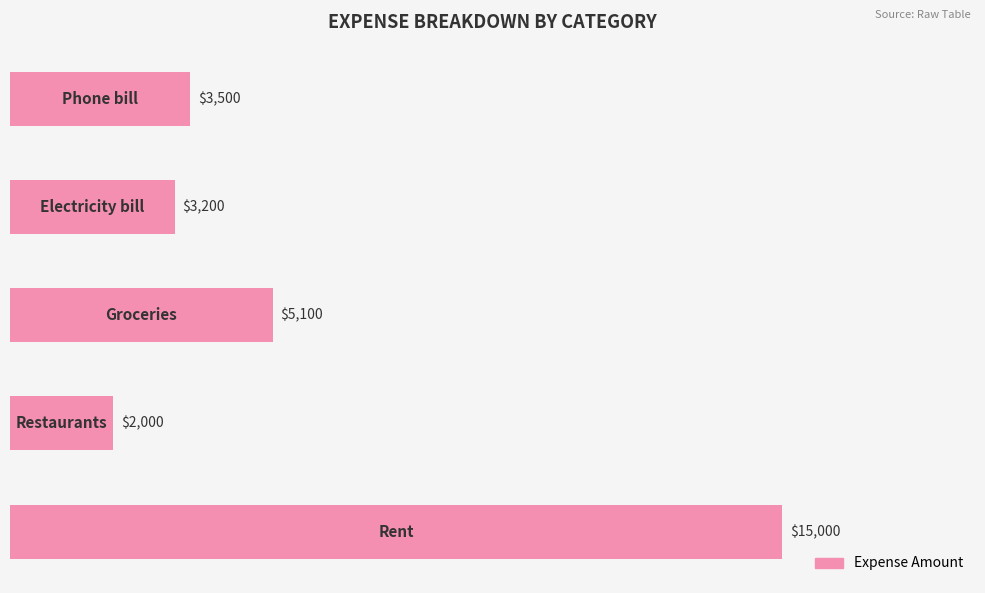

What is the maximum value shown in the chart?

15000